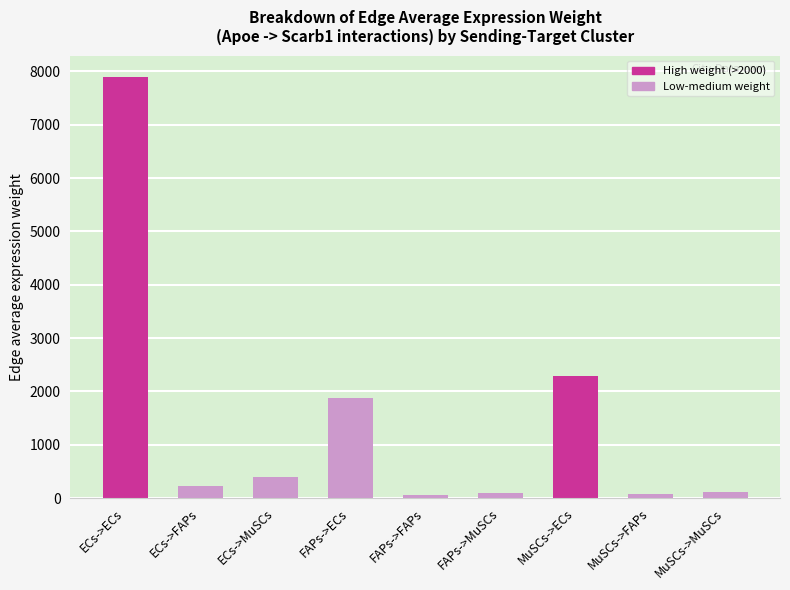

What position from the left is MuSCs->FAPs?

8